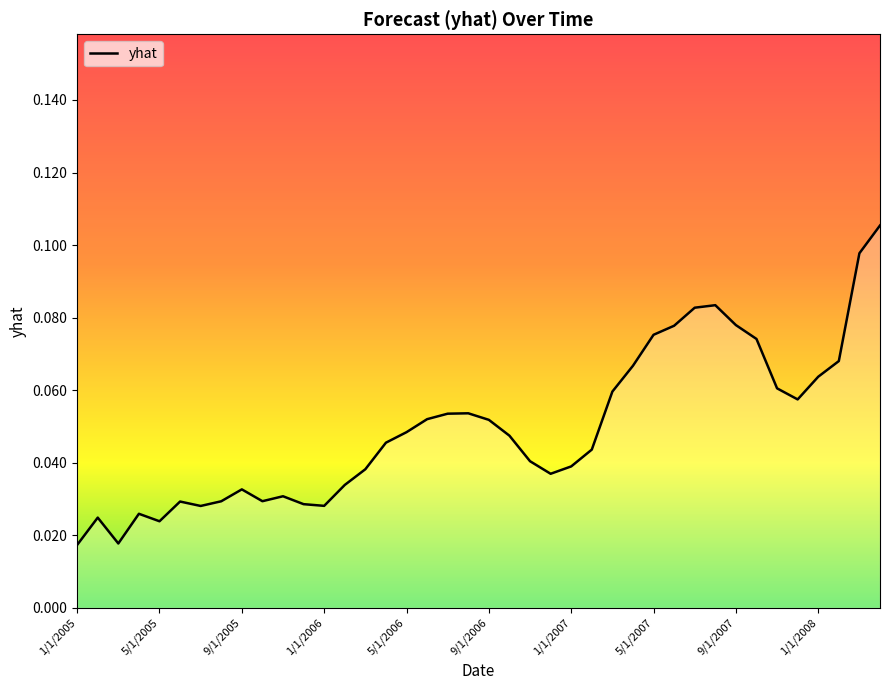

What is the label of the 40th point from the right?

1/1/2005